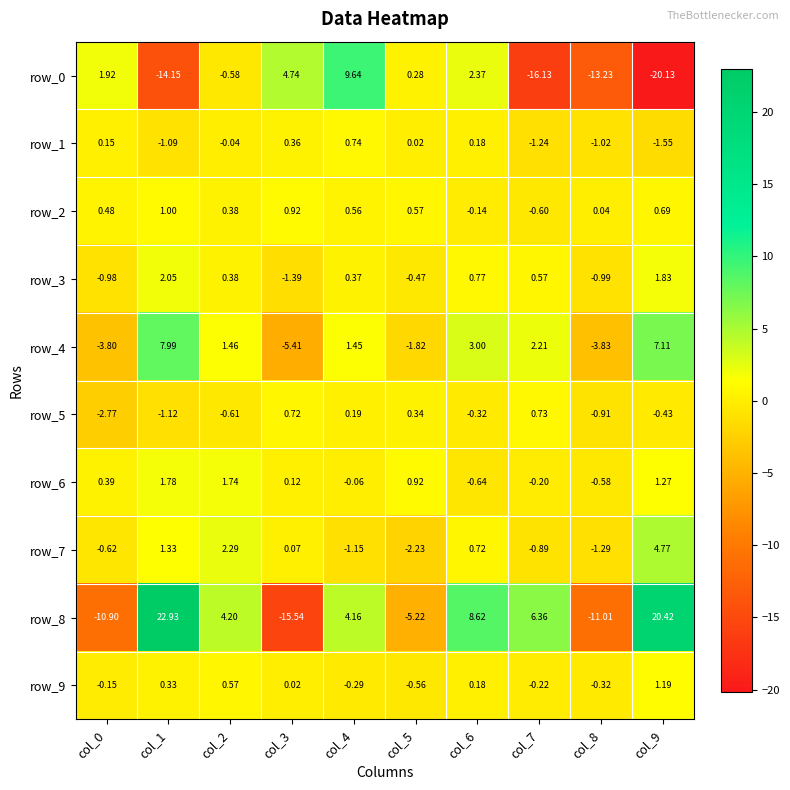

The row_2 series shows 0.6 at col_5. True or false?

True